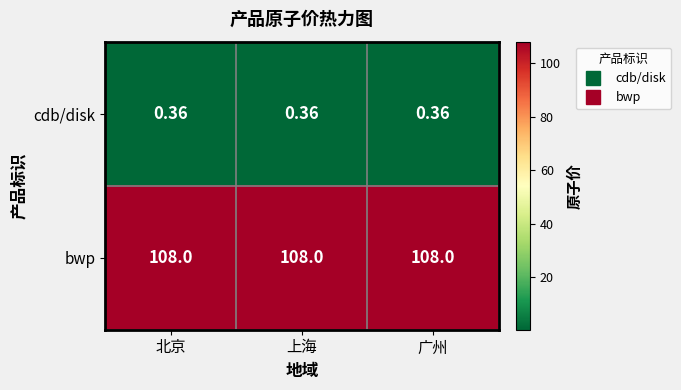

What is the spread (max minus min) of values at 北京?

107.6